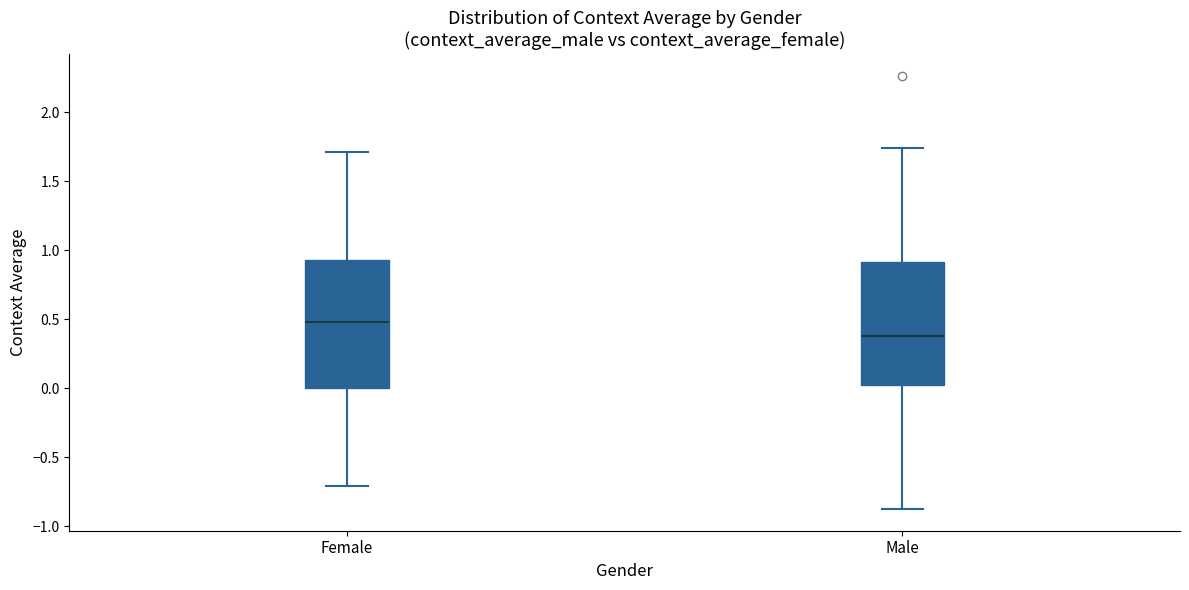

Reading left to right, transcribe this box plot: for each box, give where its median line is, the range the box spans, and where its two whiskers end, as read against the y-axis. The values are not printed on the chart, so give them approximately, as read against the axis.

Female: median 0.50, box 0.00 to 0.95, whiskers -0.70 to 1.70
Male: median 0.40, box 0.00 to 0.90, whiskers -0.90 to 1.75